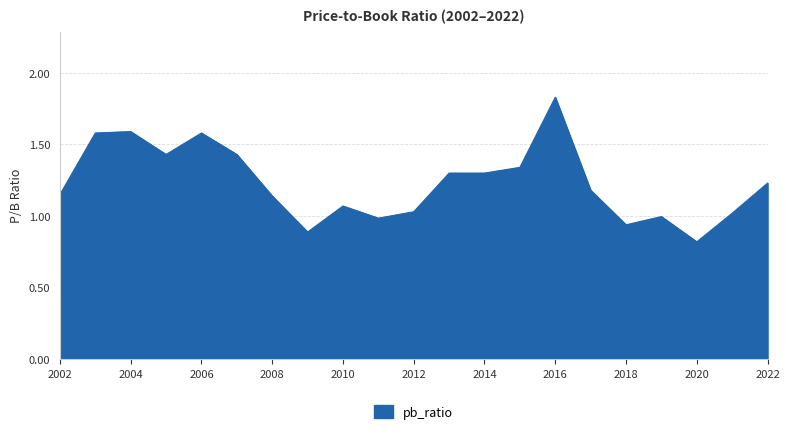

What is the smallest value displayed?

0.8